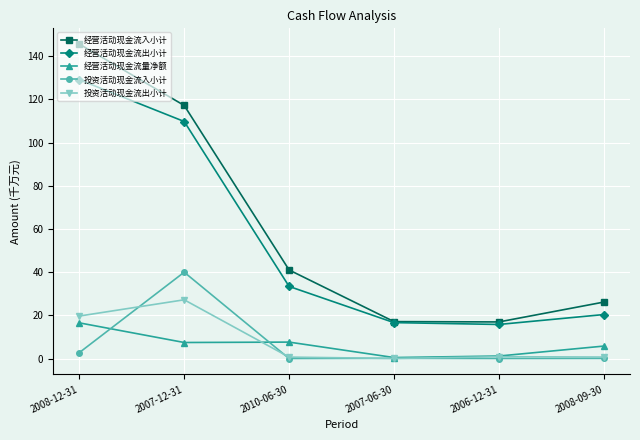

The 经营活动现金流出小计 series shows 4.6 at 2007-06-30. True or false?

False